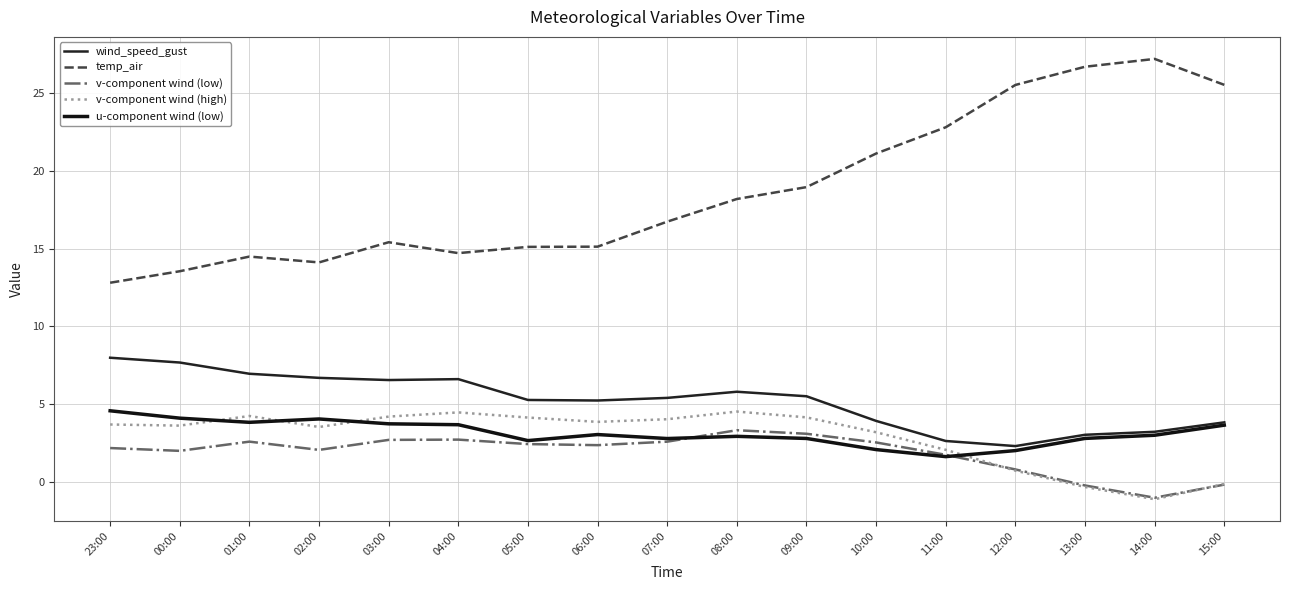

Which label corresponds to the largest value in the chart?

14:00